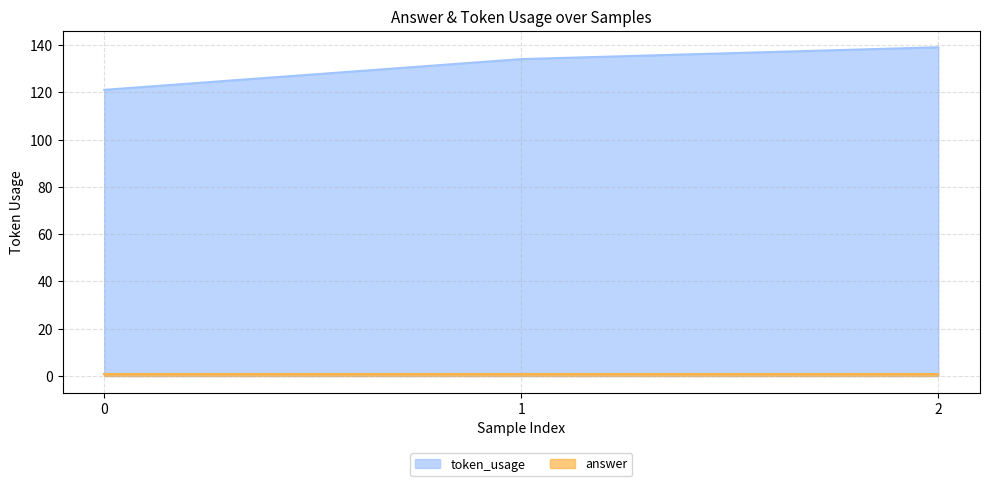

What is the difference between the values at 1 and 0?

13